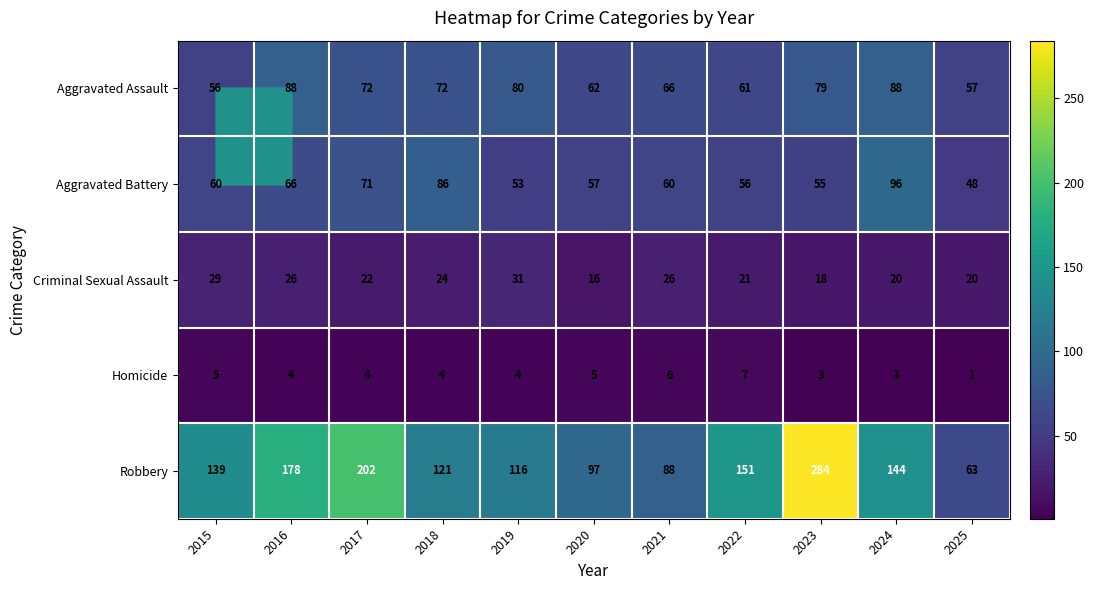

Which category has the lowest value across all series?

2025